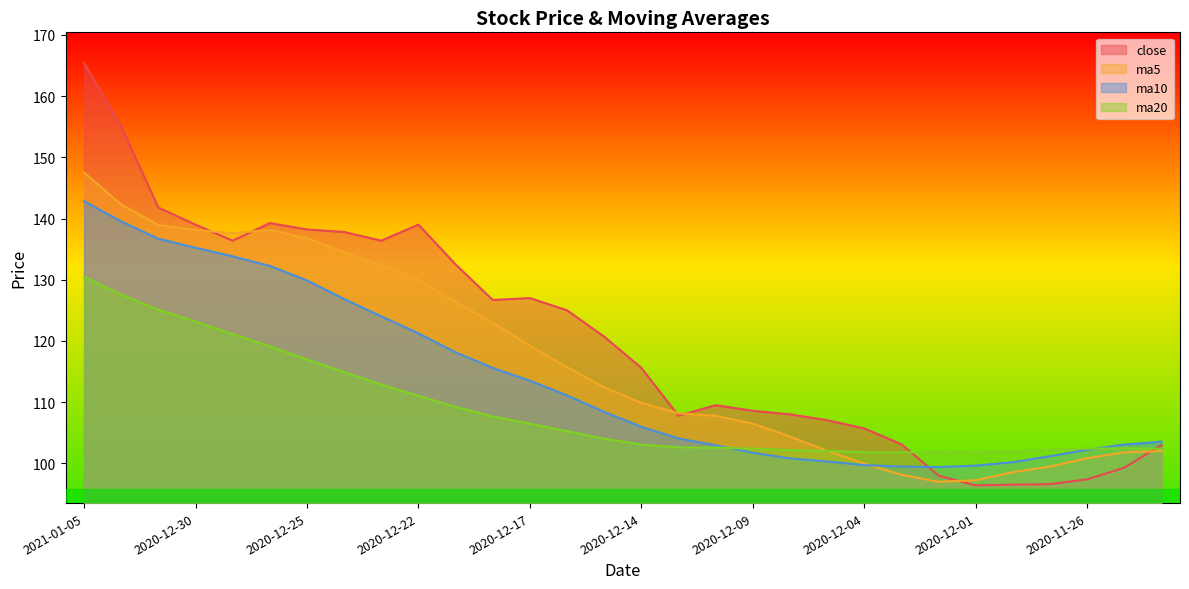

Rank the series by their maximum value, from highest to lowest.

close, ma5, ma10, ma20